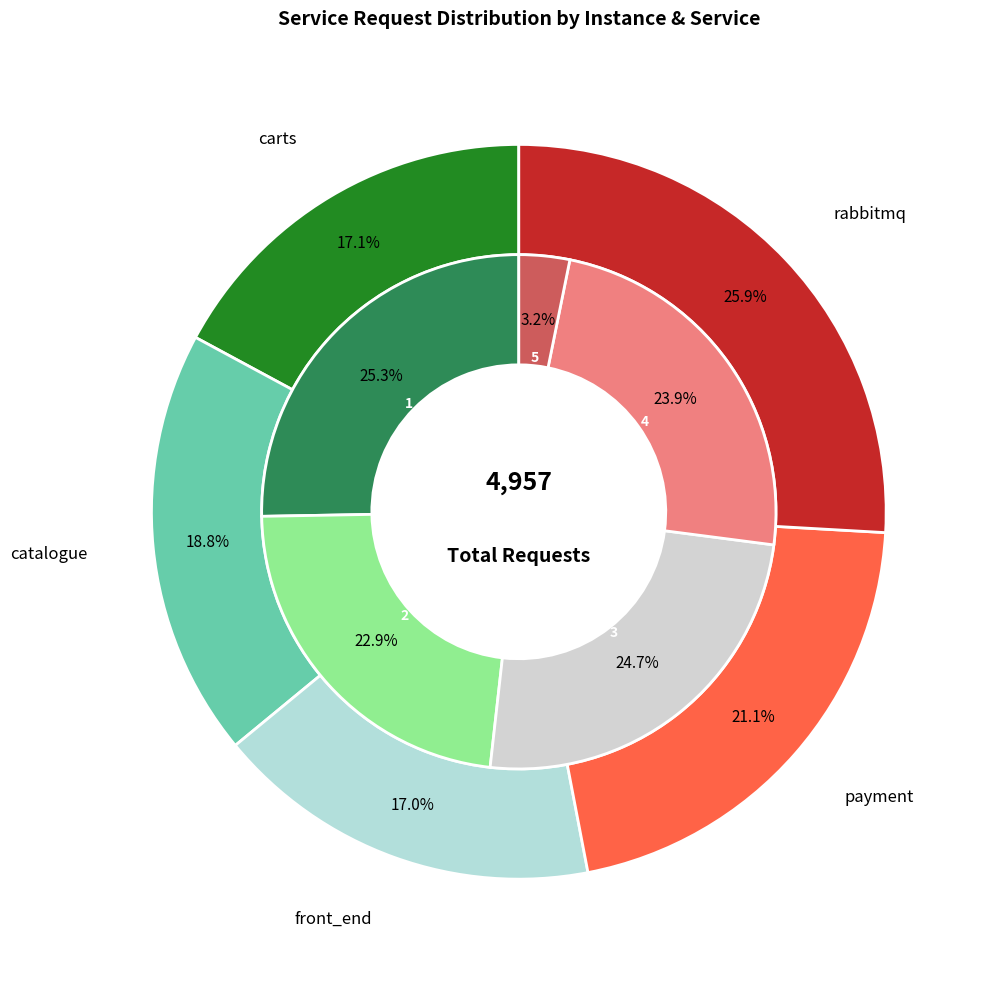

True or false: 3 accounts for 20% of the total.

False